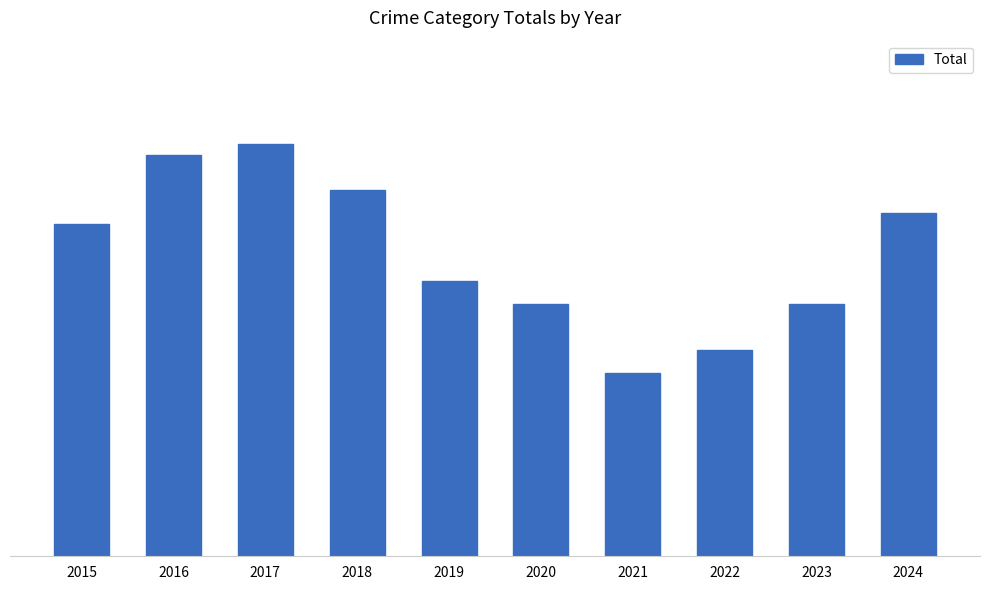

Reading right to left, extract all data points from this chart.

2024=30	2023=22	2022=18	2021=16	2020=22	2019=24	2018=32	2017=36	2016=35	2015=29